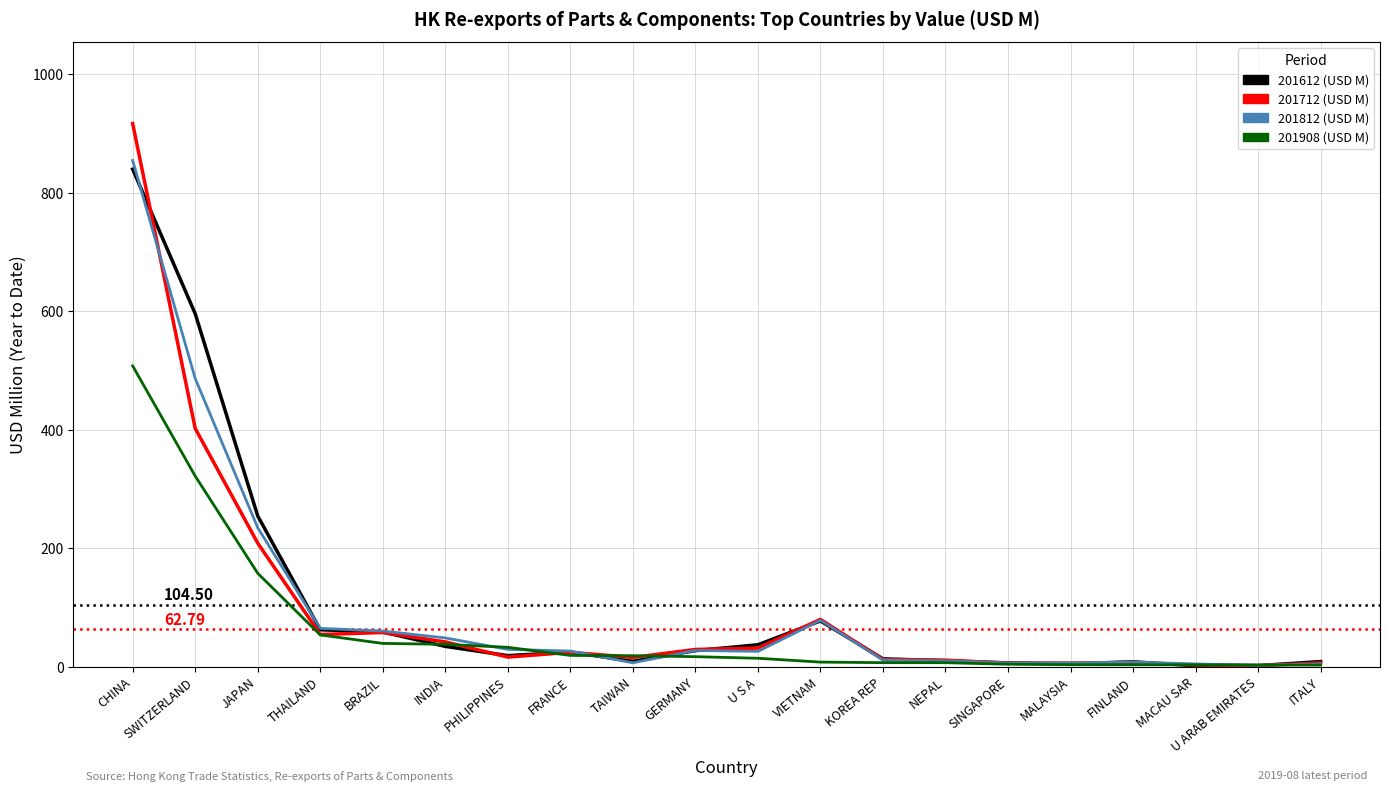

Which series has the largest range (max minus min)?

201712 (USD M)